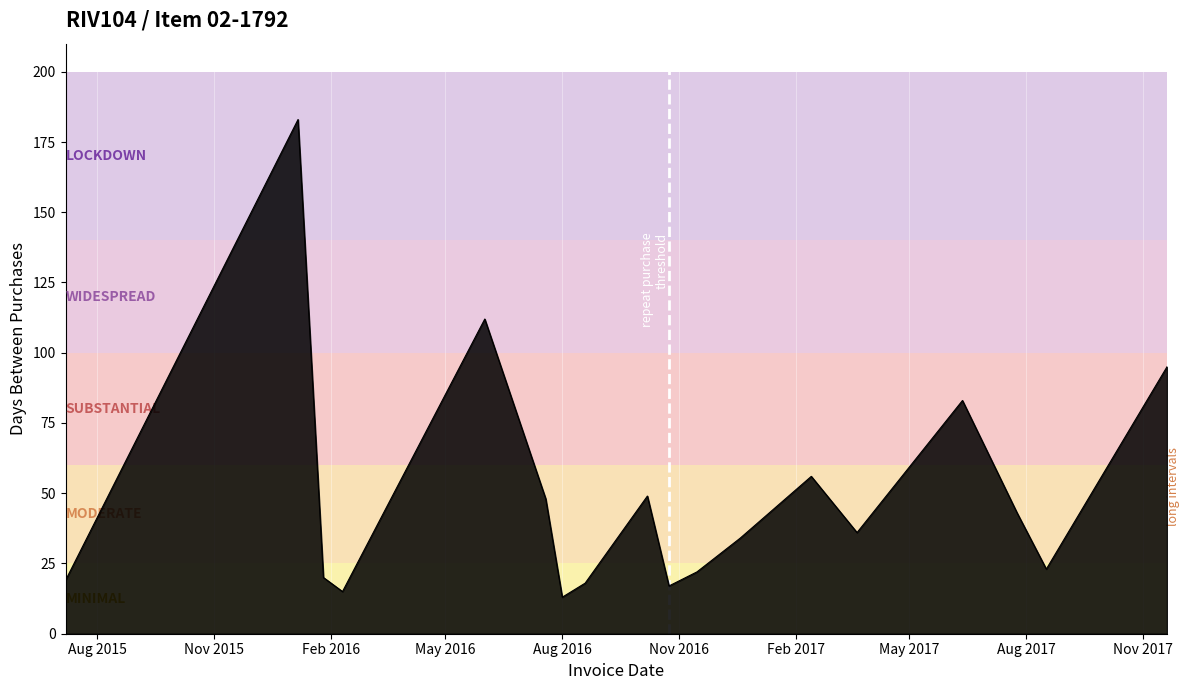

What is the difference between the maximum and minimum values?

170